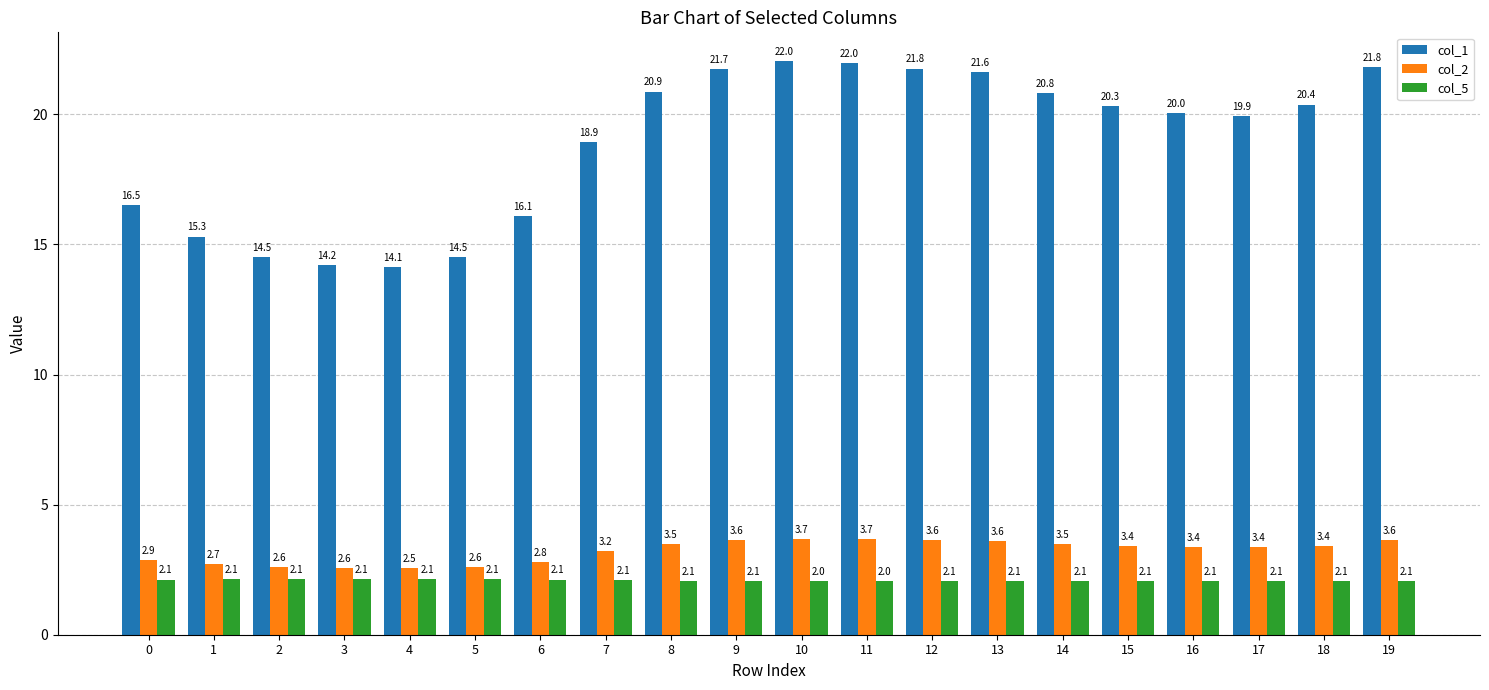

What is the total value across all series at 2?

19.3